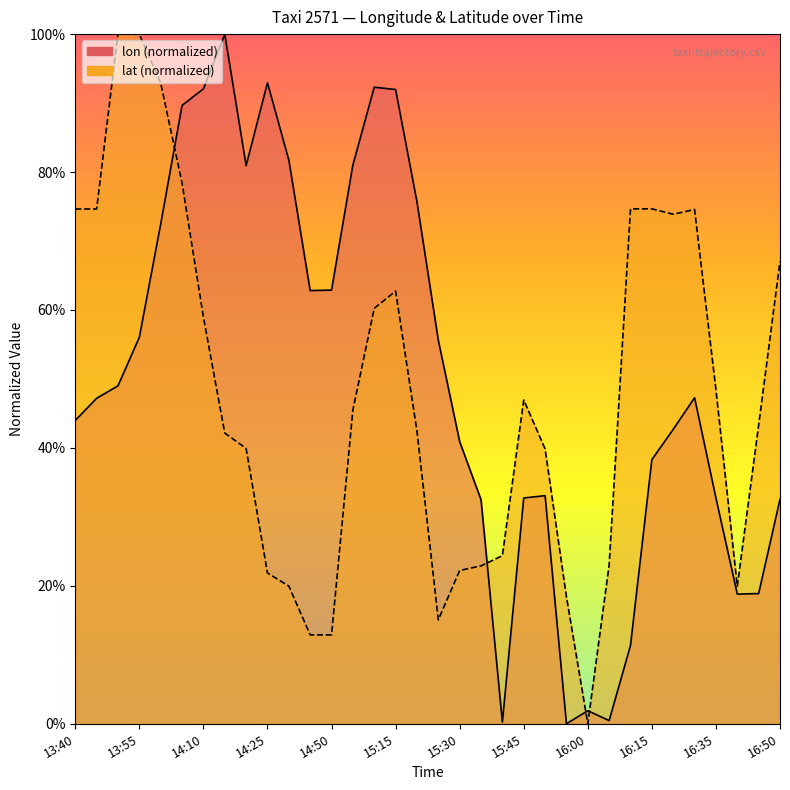

What are all the series names shown in the legend?

lon, lat